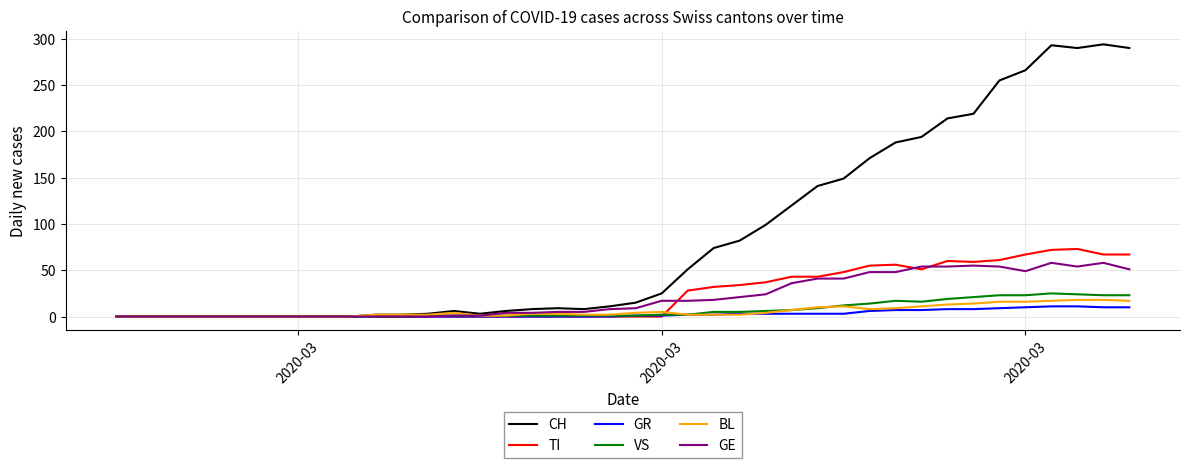

Which series has the largest range (max minus min)?

CH